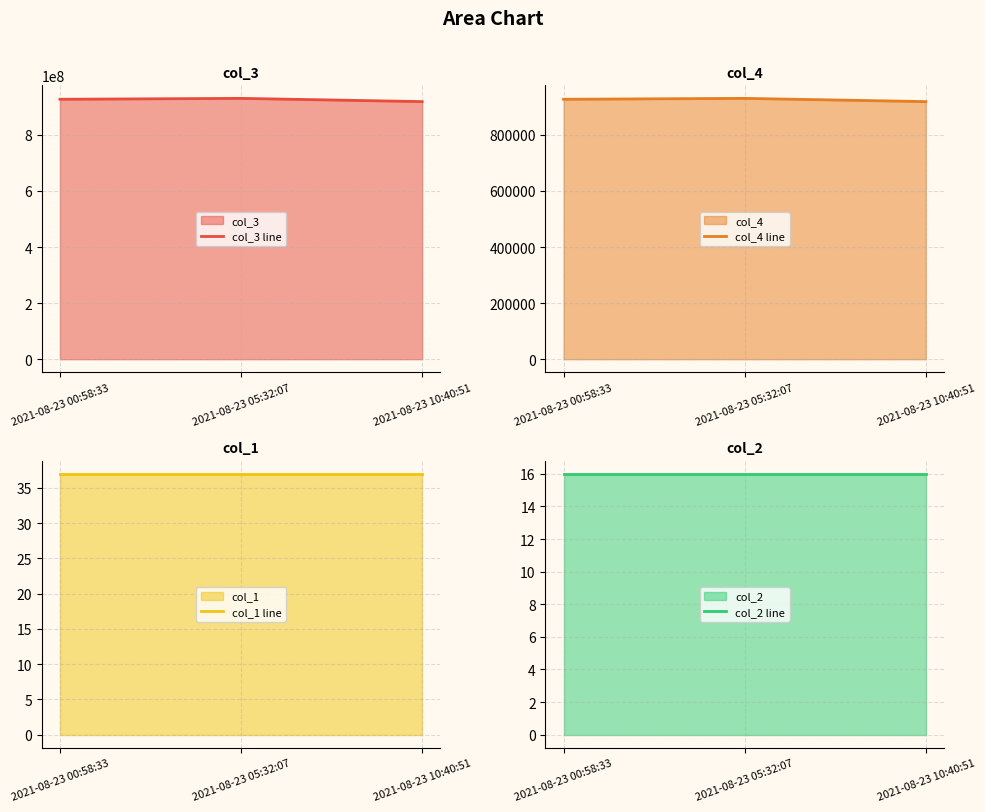

Rank the series at 2021-08-23 00:58:33 from highest to lowest value.

col_3 line, col_4 line, col_1 line, col_2 line